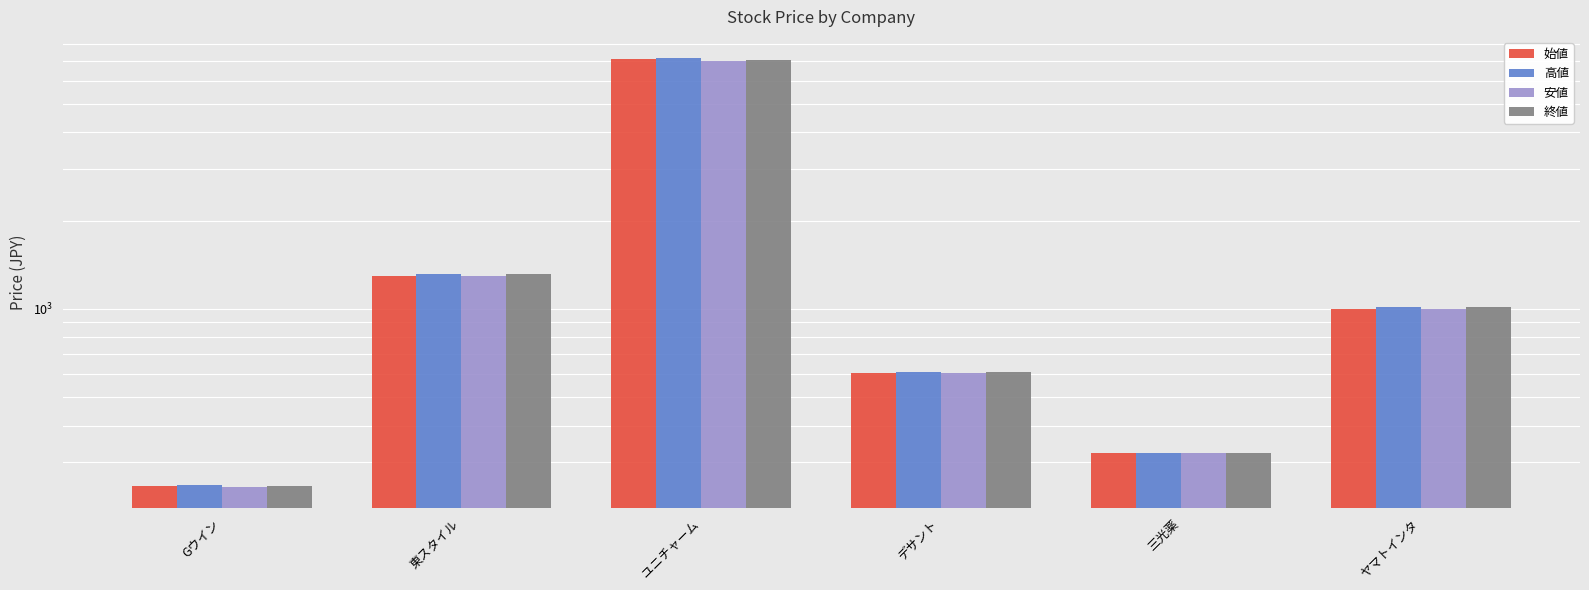

Rank the categories by 安値 value from lowest to highest.

Gウイン, 三光薬, デサント, ヤマトインタ, 東スタイル, ユニチャーム